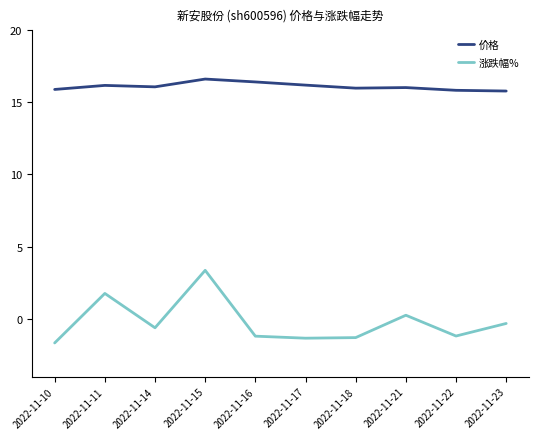

How many distinct data groups are displayed?

2